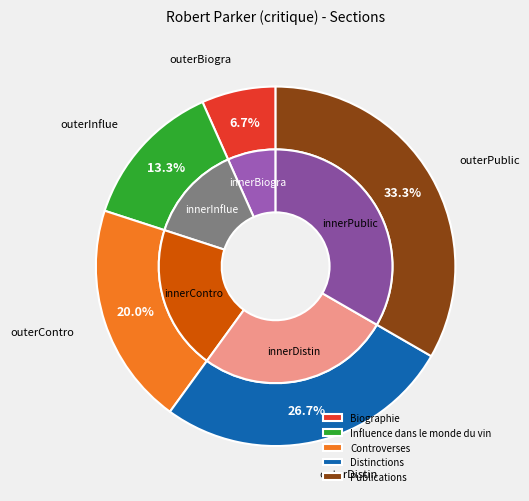

Does Publications account for over 50% of the chart?

No